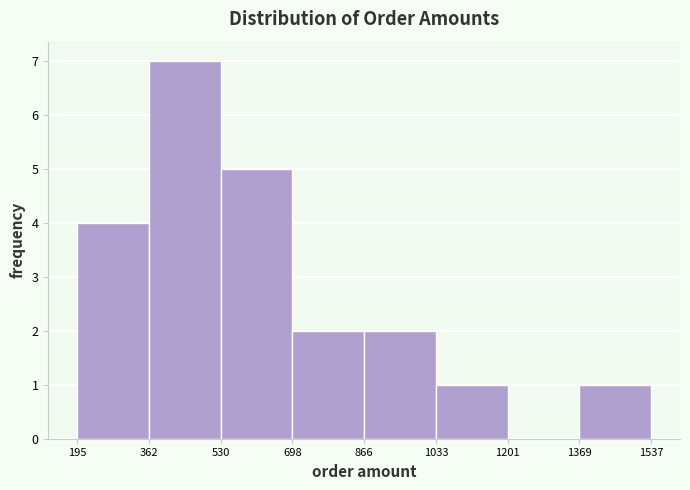

What is the height of the bar covering 1033 to 1201 on the x-axis? The values are not printed on the chart, so give them approximately, as read against the axis.

1